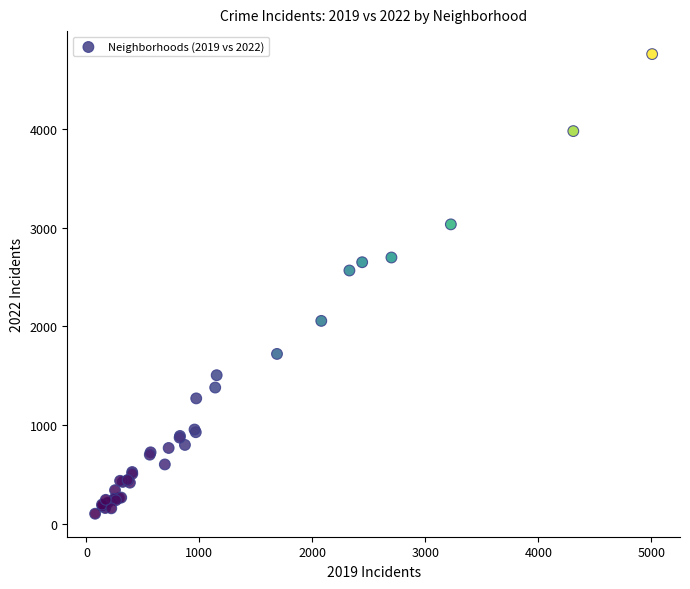

What Y value in the scatter plot is closest to 2430?

2566